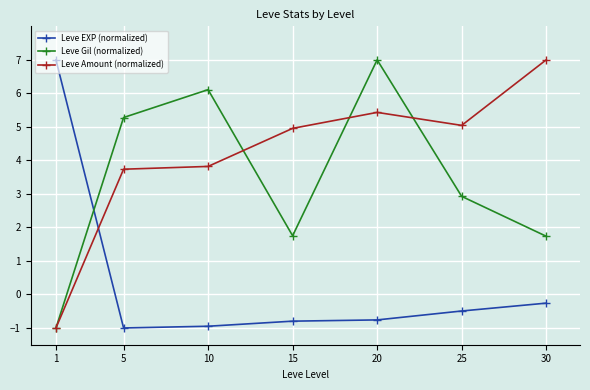

Rank the categories by Leve Amount (normalized) value from lowest to highest.

1, 5, 10, 15, 25, 20, 30